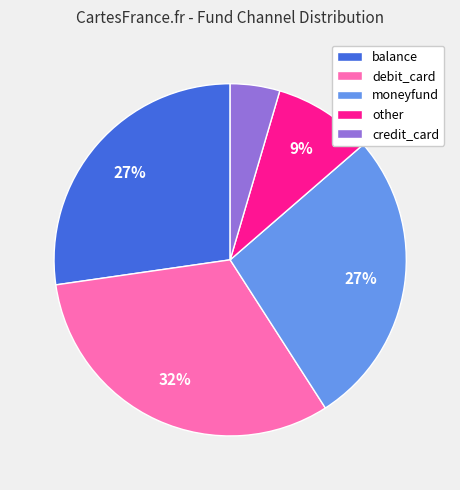

To the nearest percent, what is the average slice percentage?

20%